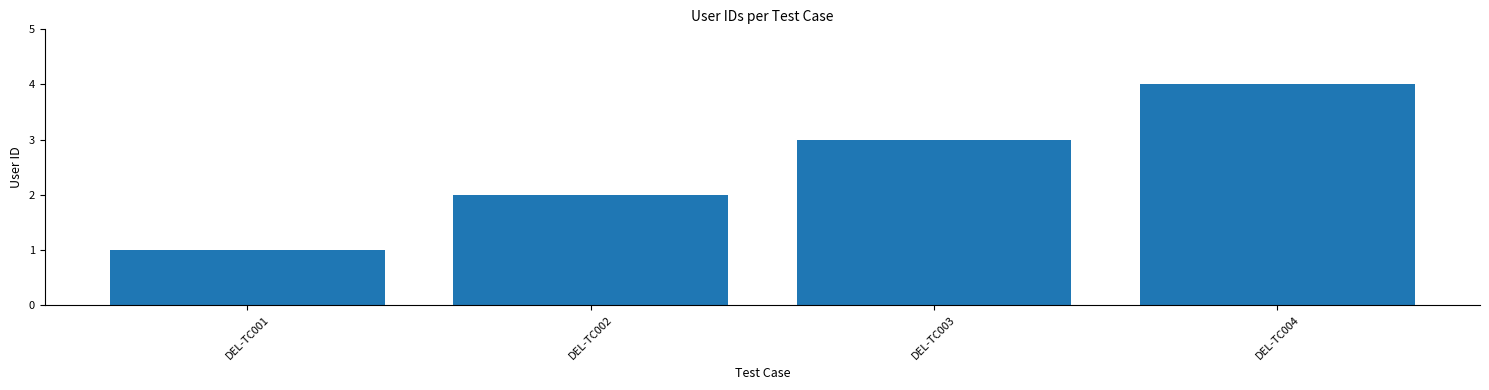

What is the change in value from DEL-TC001 to DEL-TC004?

+3